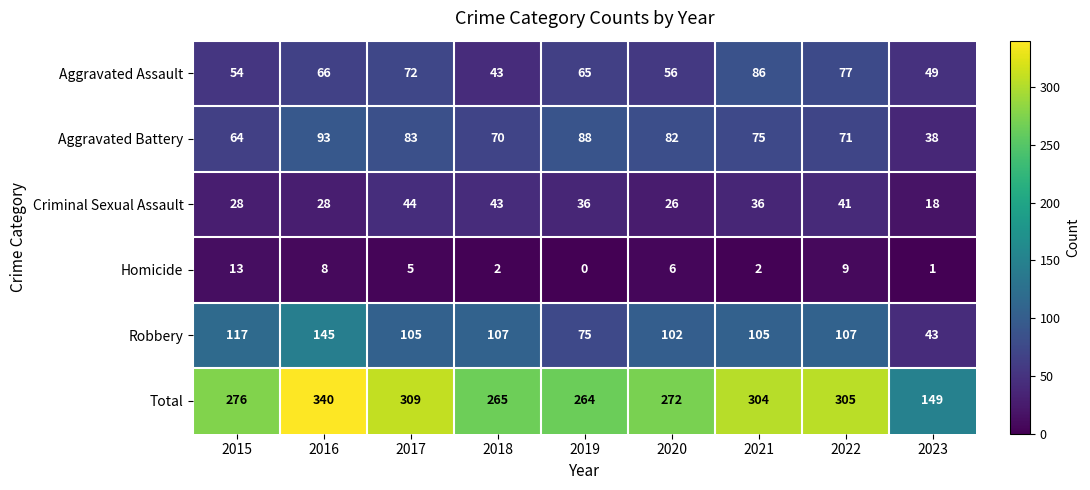

What is the difference between the highest and lowest values at 2017?

304